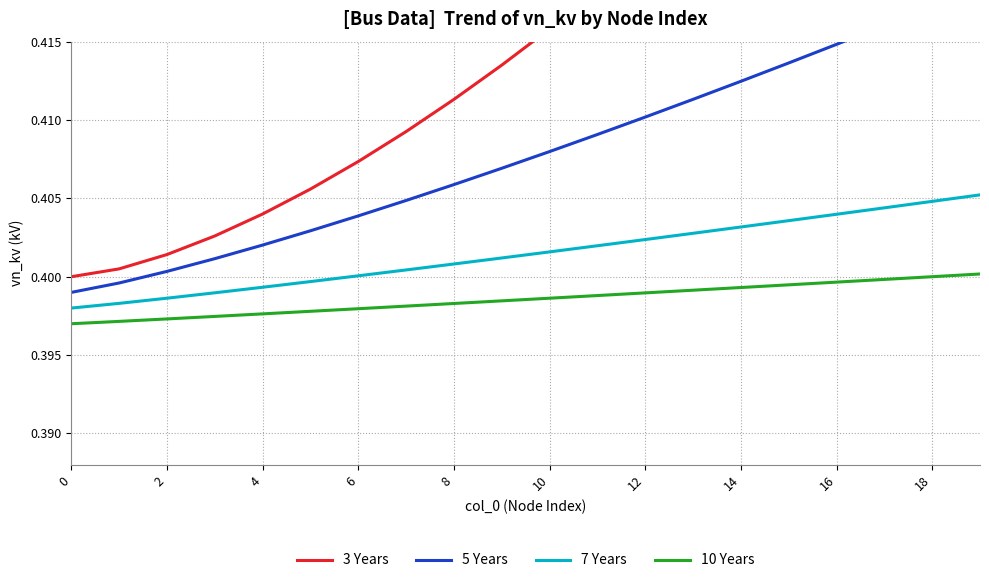

Is the value of 10 Years at 10 greater than the value of 7 Years at 14?

No